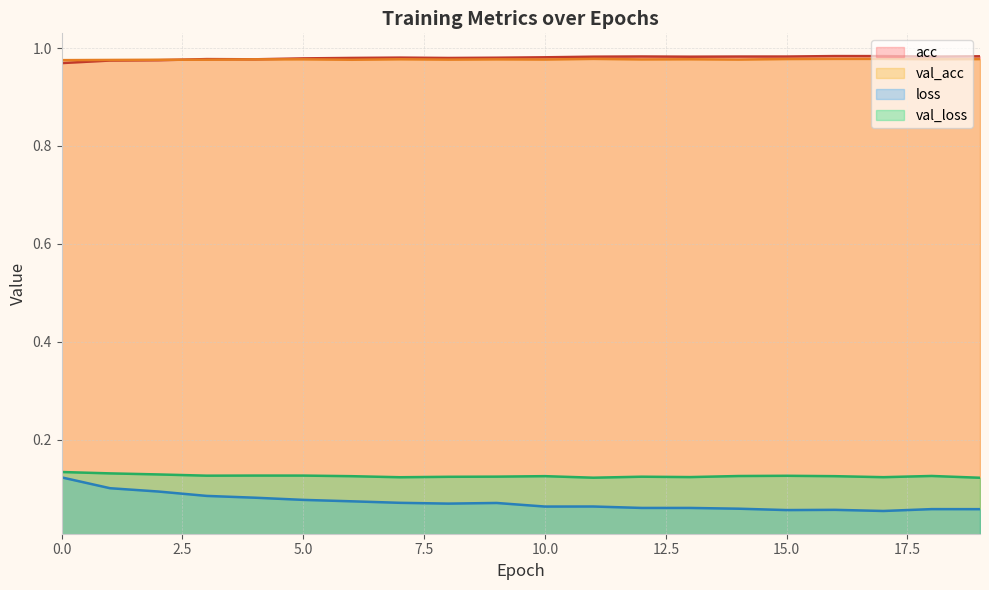

Rank the series by their maximum value, from highest to lowest.

acc, val_acc, val_loss, loss